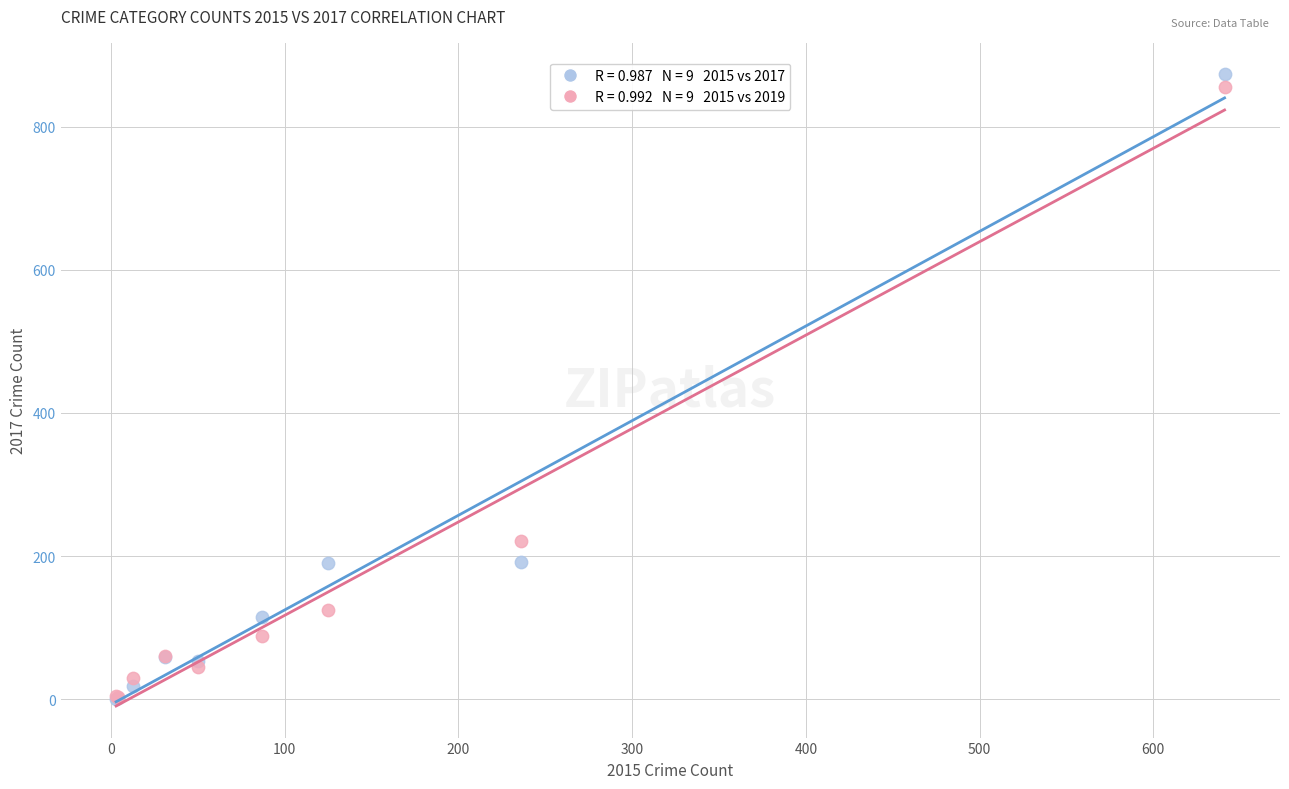

Across all series, what Y value is closest to 437?

221